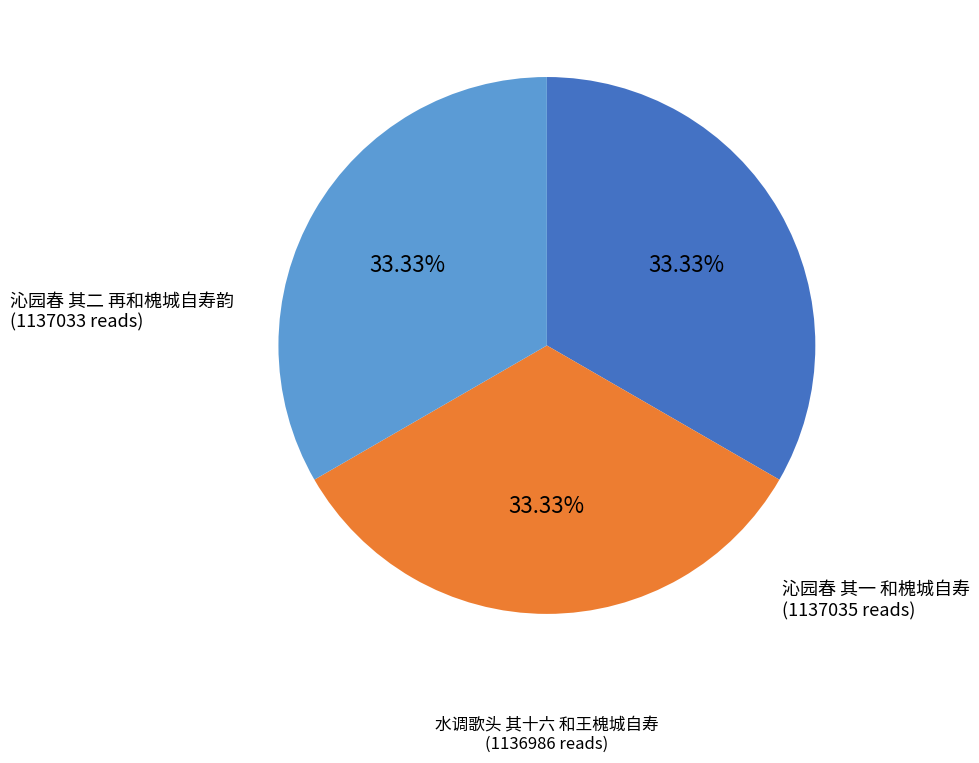

How many slices are in this pie chart?

3